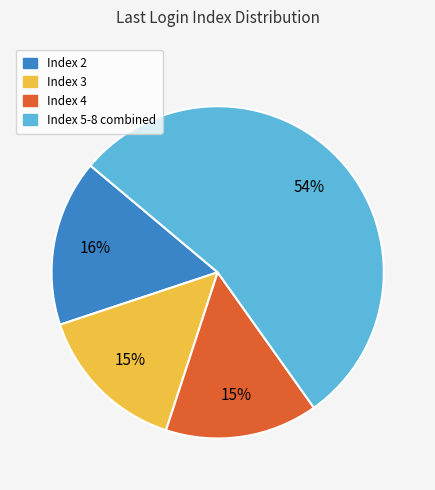

Is there any slice that represents more than half of the pie?

Yes